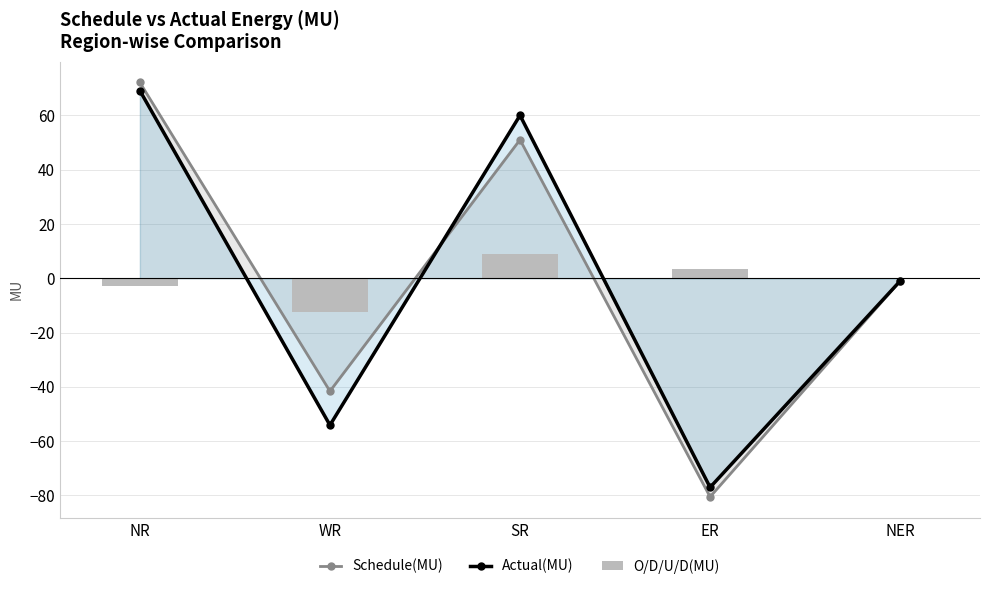

What is the approximate value of O/D/U/D(MU) at SR?

9.0